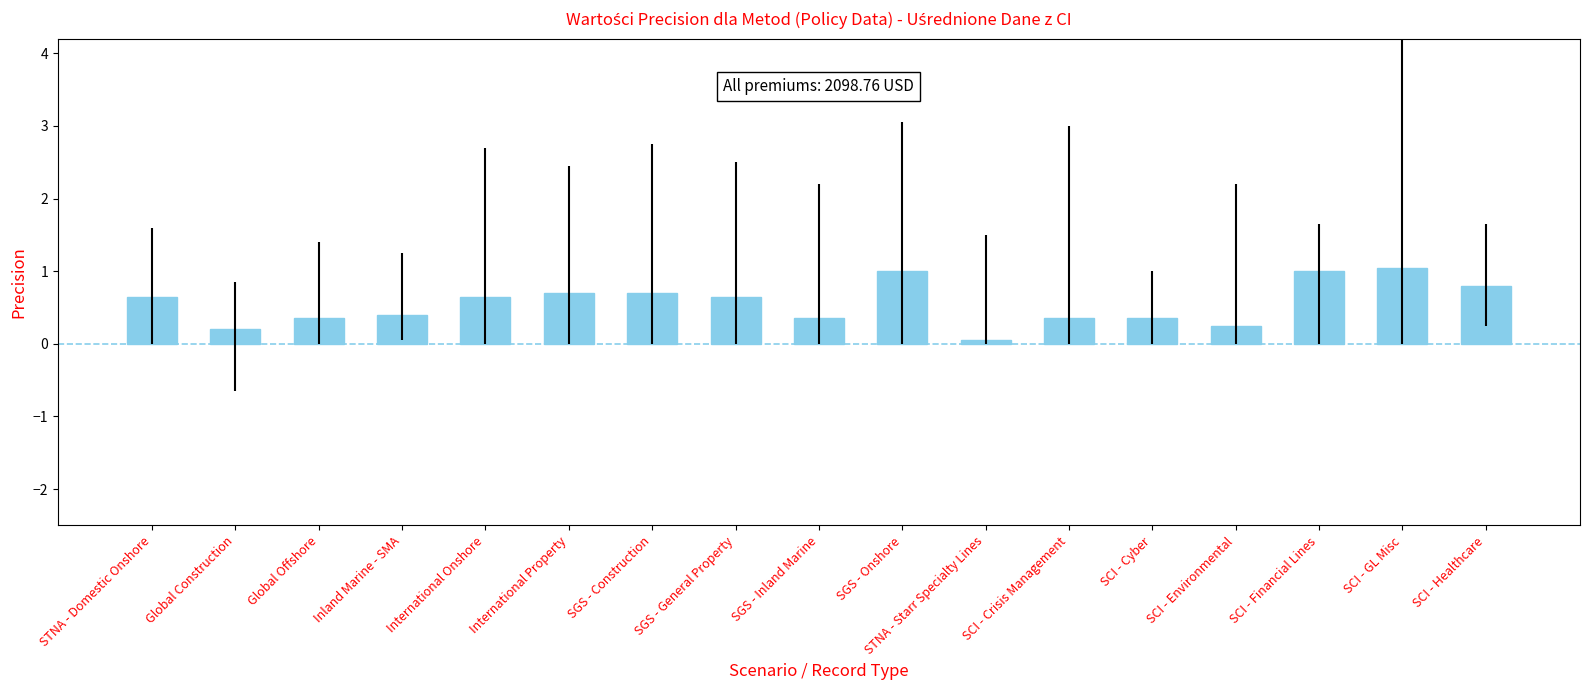

What is the approximate value at SGS - Onshore?

1.0